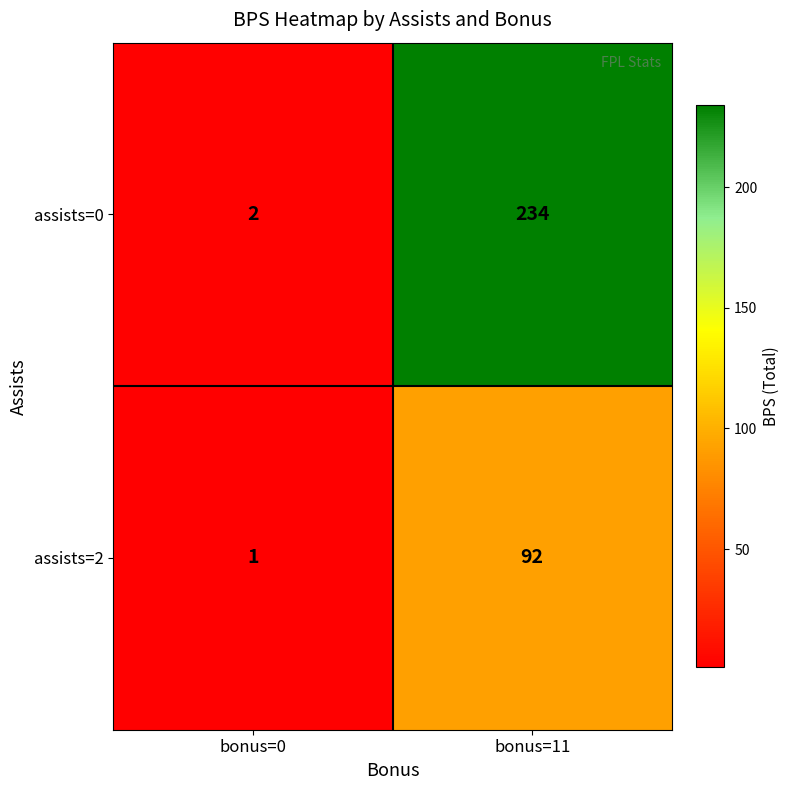

What is the difference between the maximum and minimum values in the assists=0 series?

232